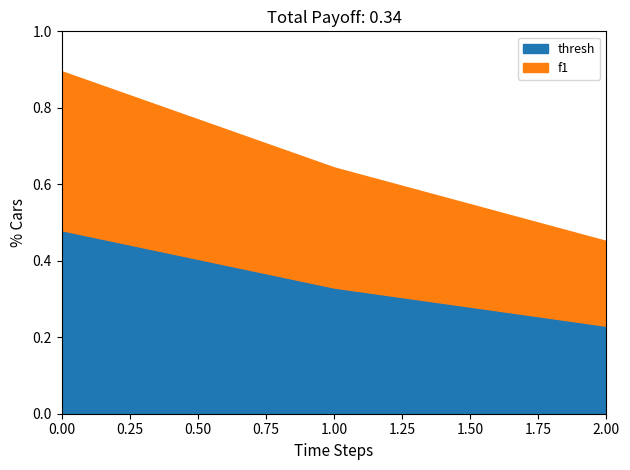

Reading left to right, extract all data points from this chart.

thresh: 0=0.5	1=0.3	2=0.2
f1: 0=0.9	1=0.6	2=0.5